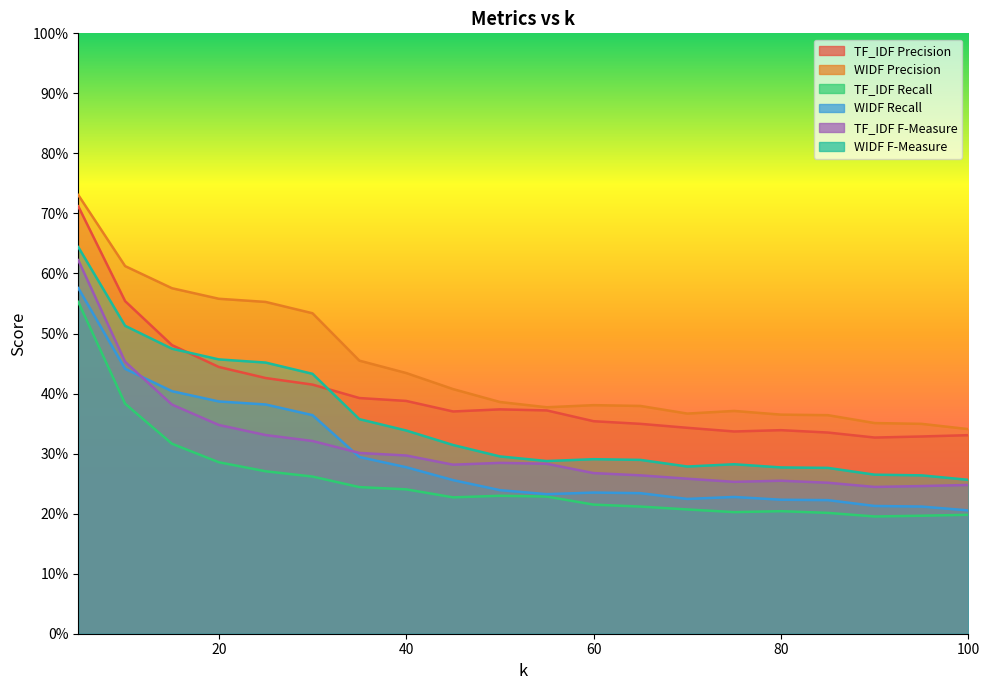

What is the greatest value displayed?

0.7